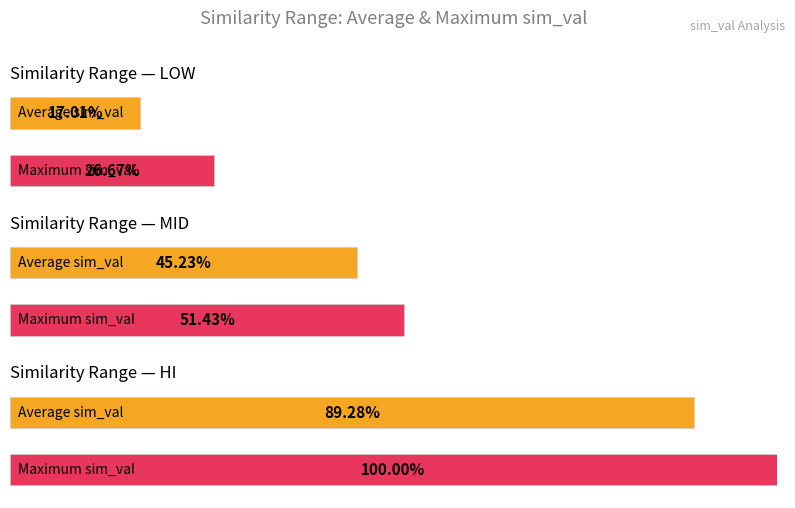

Is it true that hi equals 1.7 at low?

False